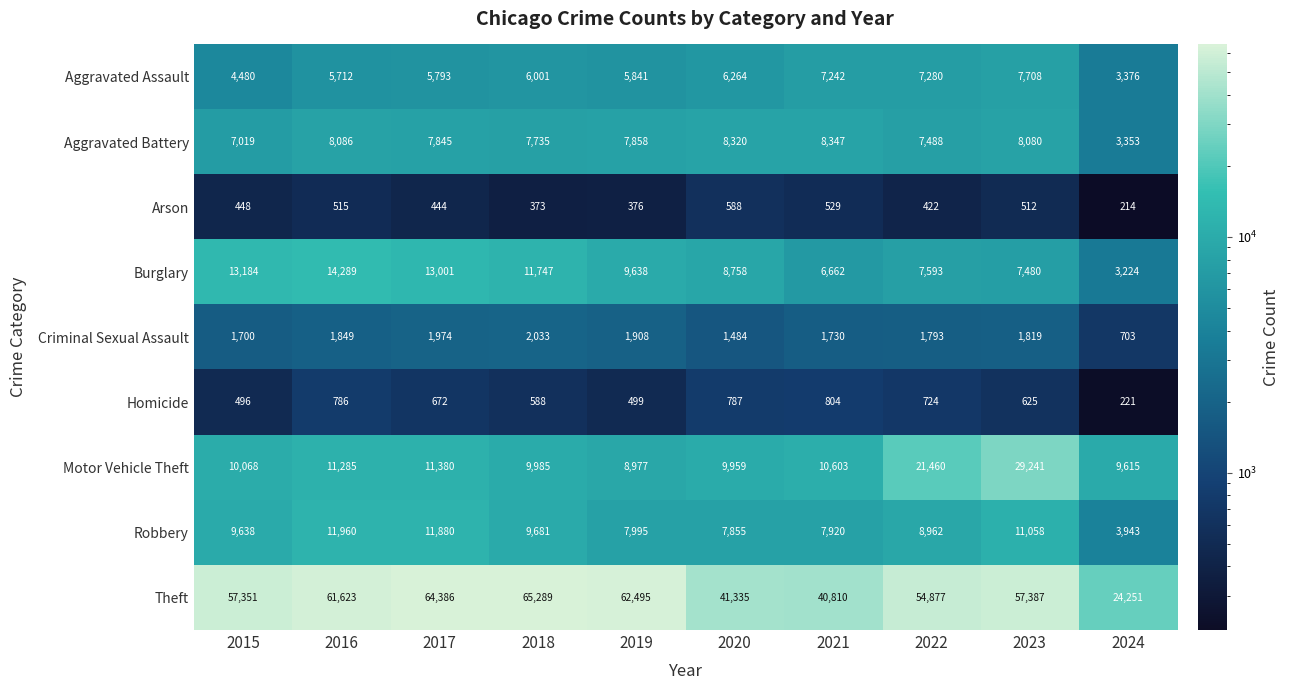

Where does the Aggravated Battery series first go above 7858?

2016